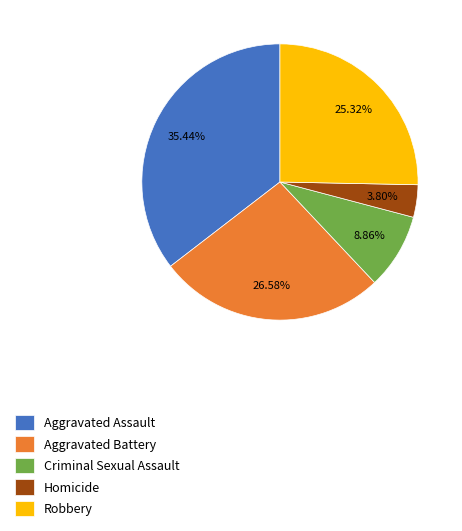

Count the number of slices in the pie.

5